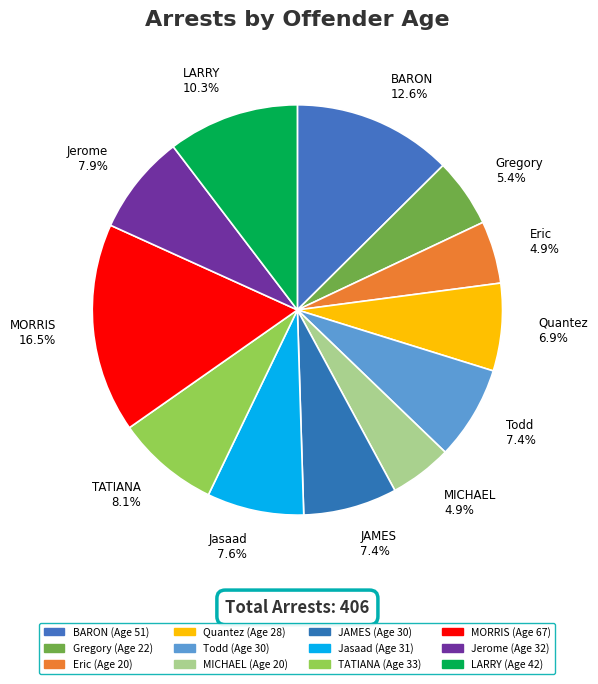

Which category has the biggest portion of the pie?

MORRIS 16.5%